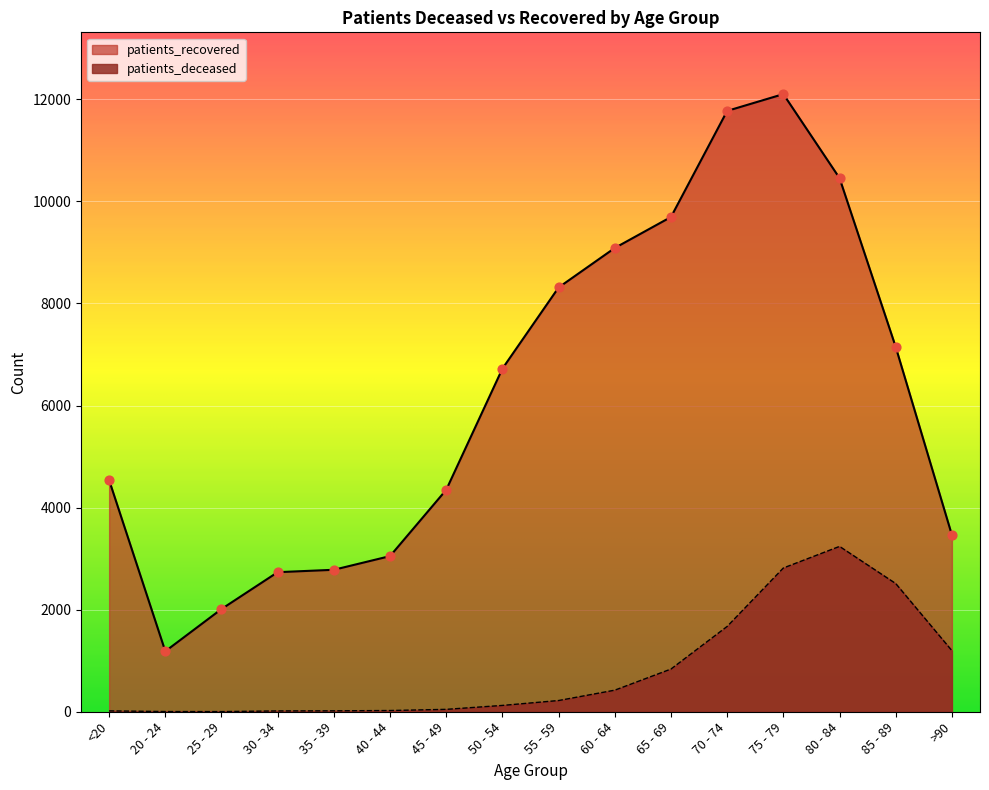

Which series has the largest total across all categories?

patients_recovered